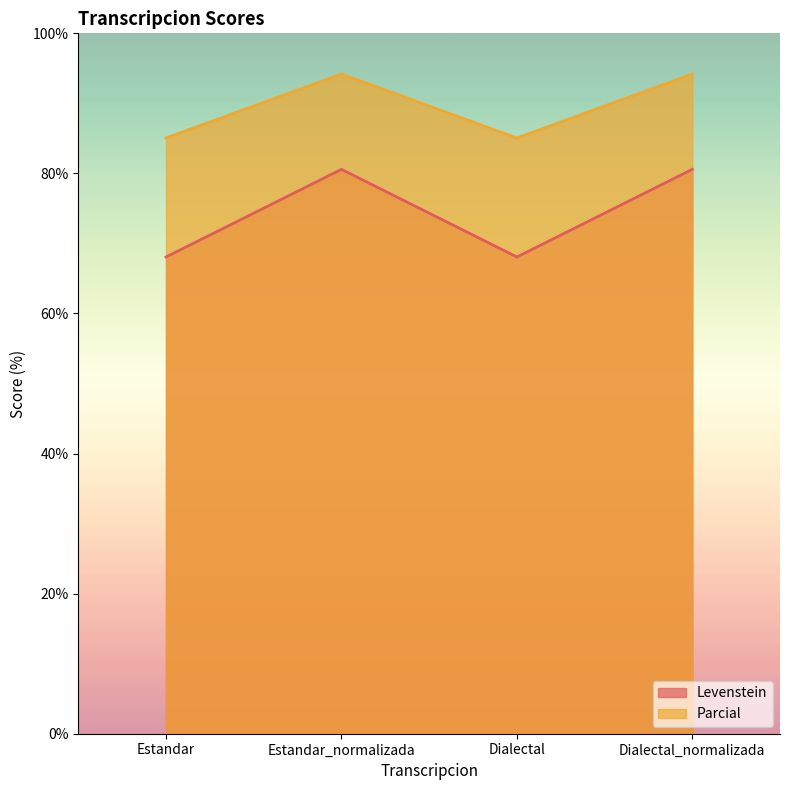

At how many categories does at least one series exceed 75?

4